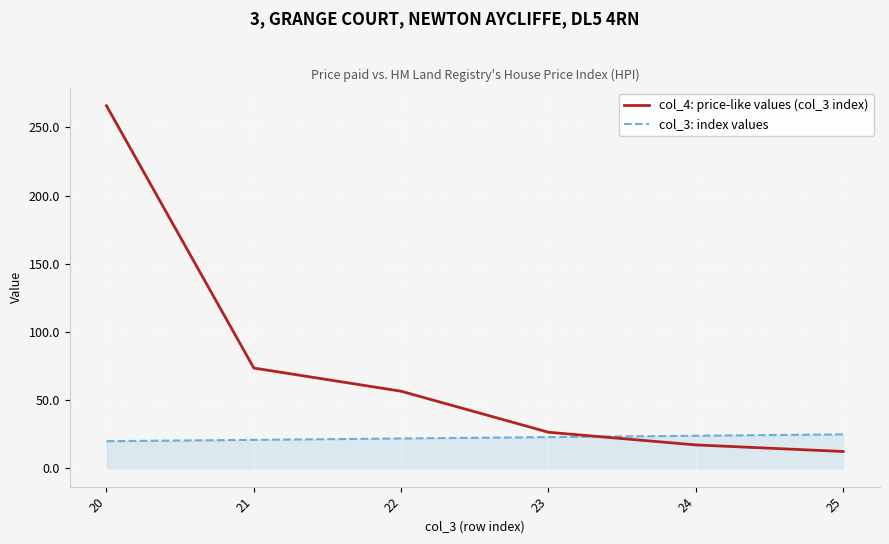

Where do col_3: index values and col_4: price-like values (col_3 index) first cross each other?

23 and 24